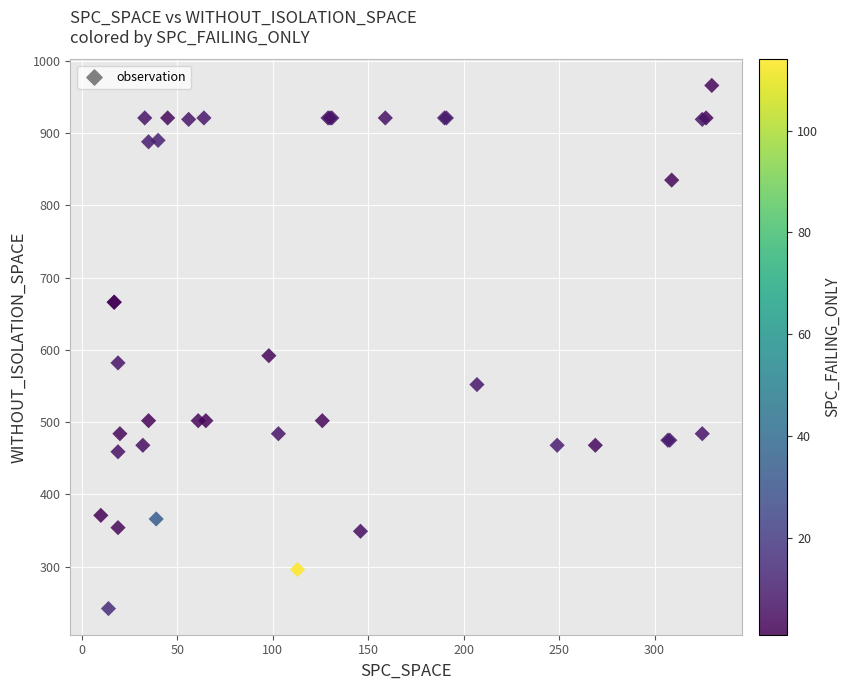

What Y value in the scatter plot is closest to 604?

592